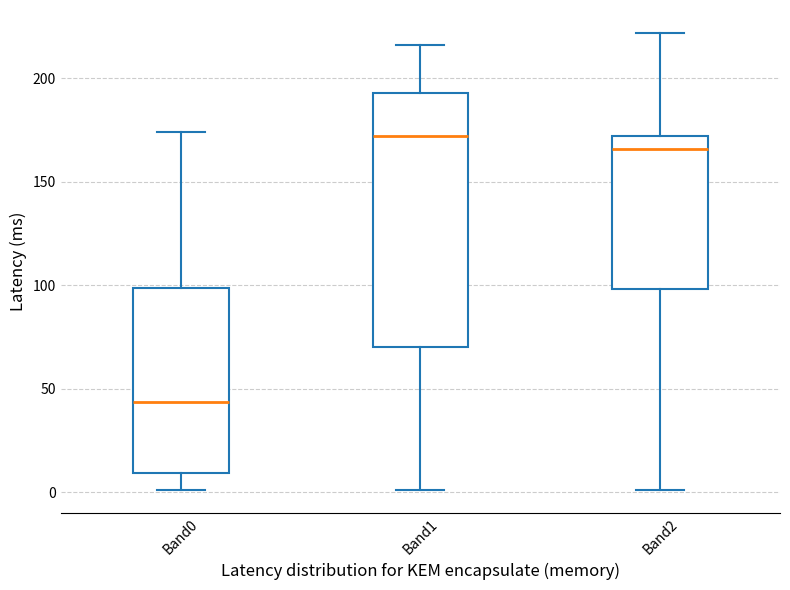

Reading left to right, read every box against the y-axis: the position of its median line, the range the box covers, and the ends of its whiskers. The values are not printed on the chart, so give them approximately, as read against the axis.

Band0: median 45, box 10 to 100, whiskers 0 to 175
Band1: median 170, box 70 to 195, whiskers 0 to 215
Band2: median 165, box 100 to 170, whiskers 0 to 220